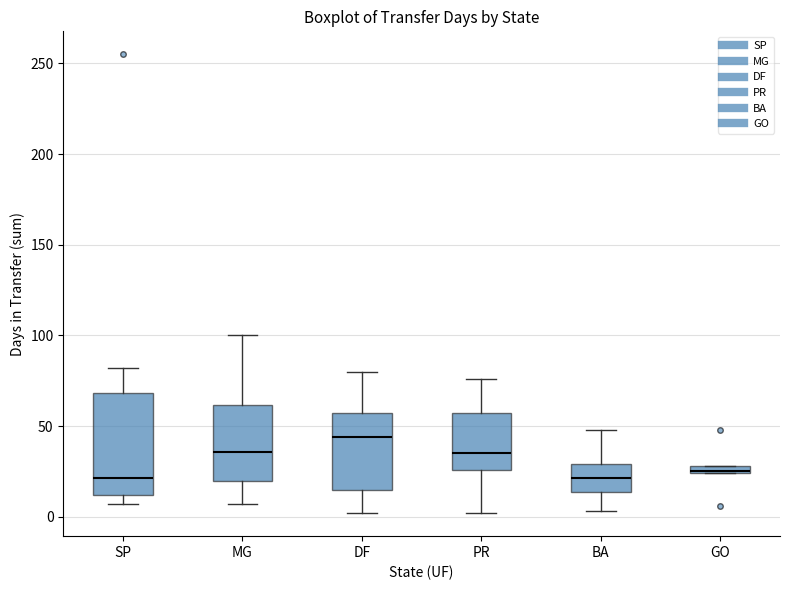

Where does the median line of the box for SP sit on the y-axis? The values are not printed on the chart, so give them approximately, as read against the axis.

20